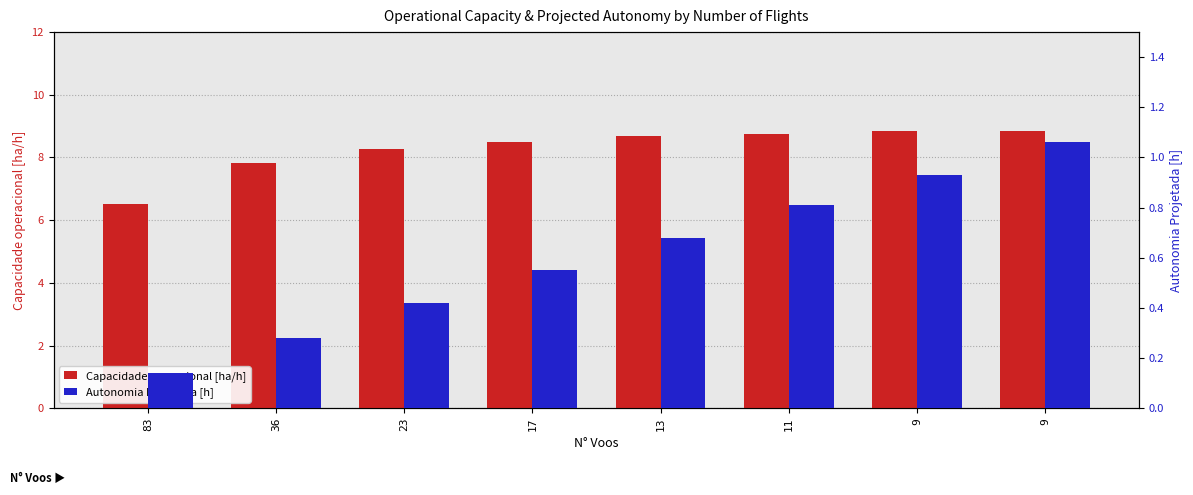

How many categories are shown in the chart?

8